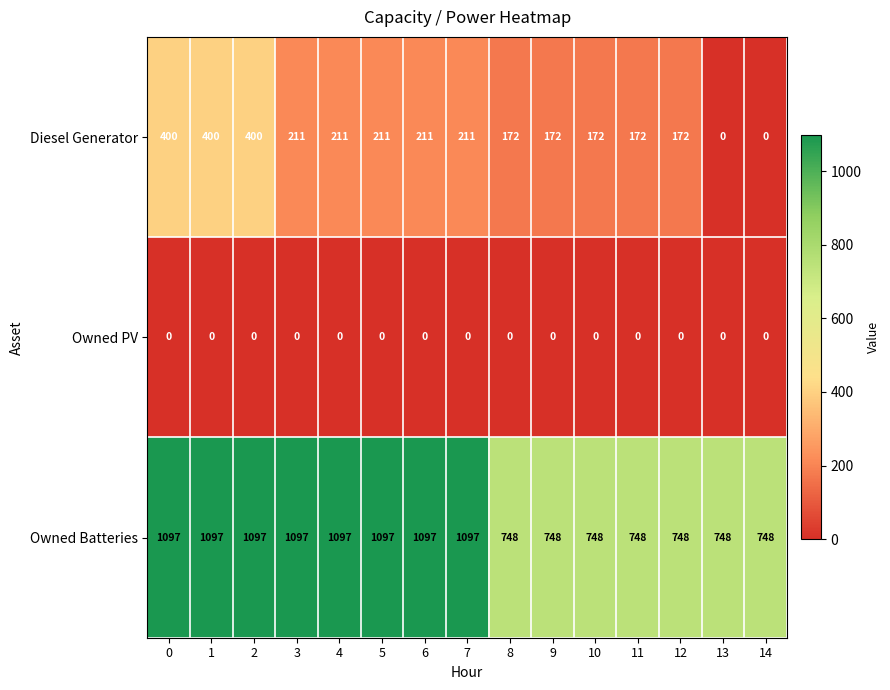

What is the approximate value of Diesel Generator at 2, to the nearest 10?

400